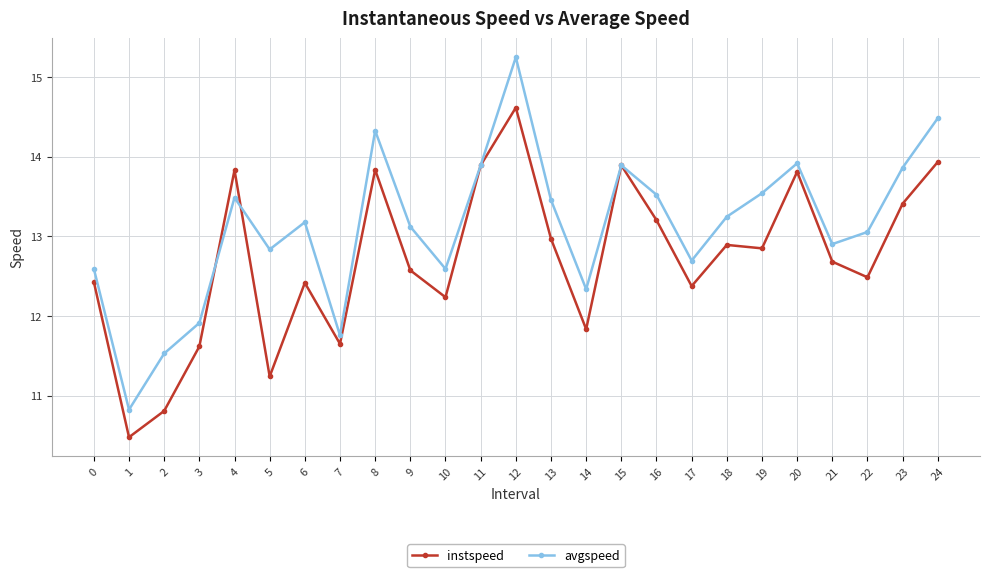

At 8, list the series in order from largest to smallest.

avgspeed, instspeed